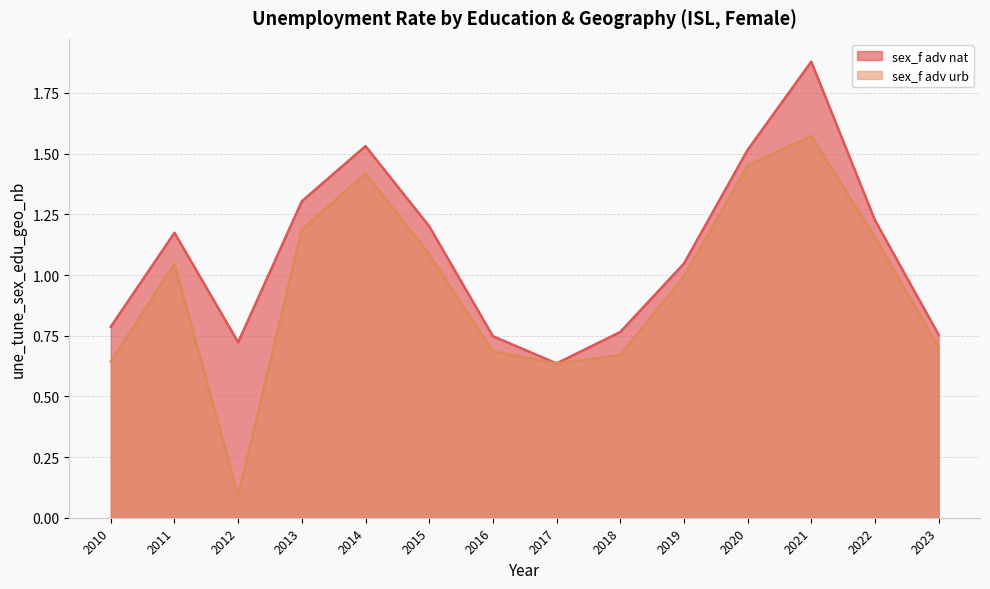

What are all the series names shown in the legend?

sex_f adv nat, sex_f adv urb